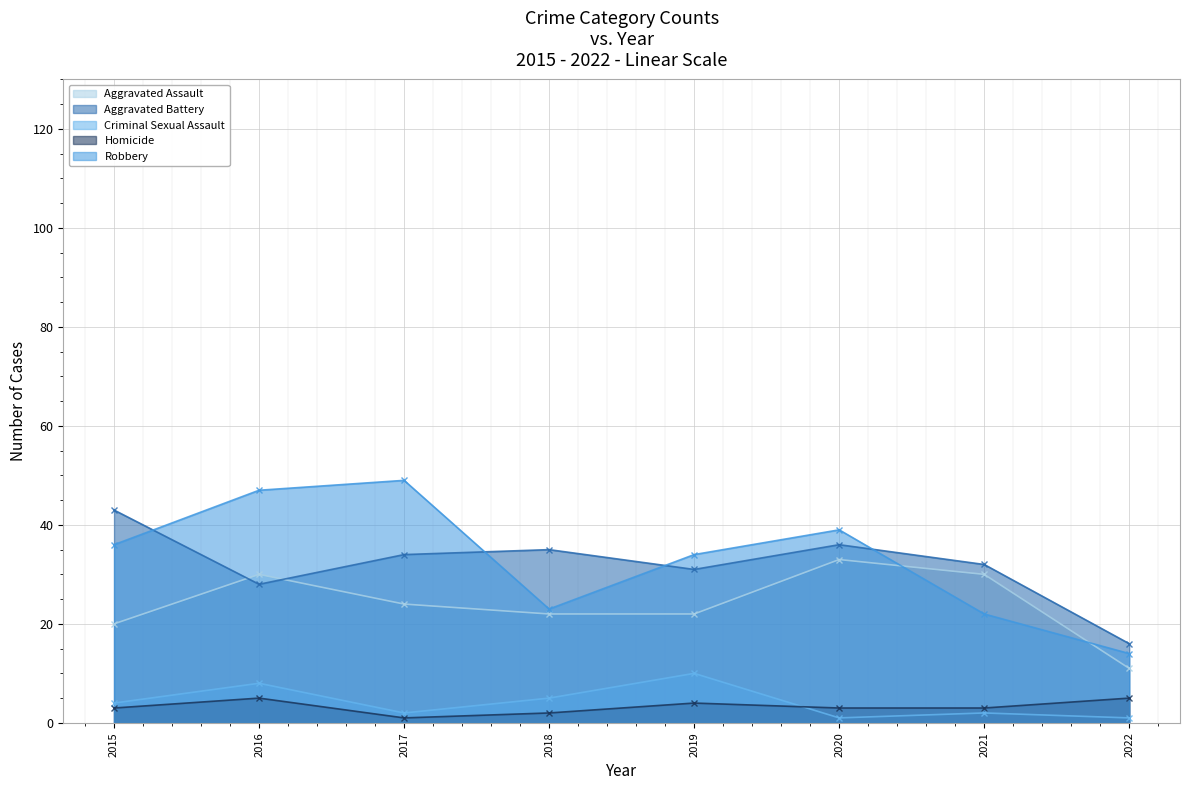

What is the value of the Criminal Sexual Assault point at the 4th from the left?

5